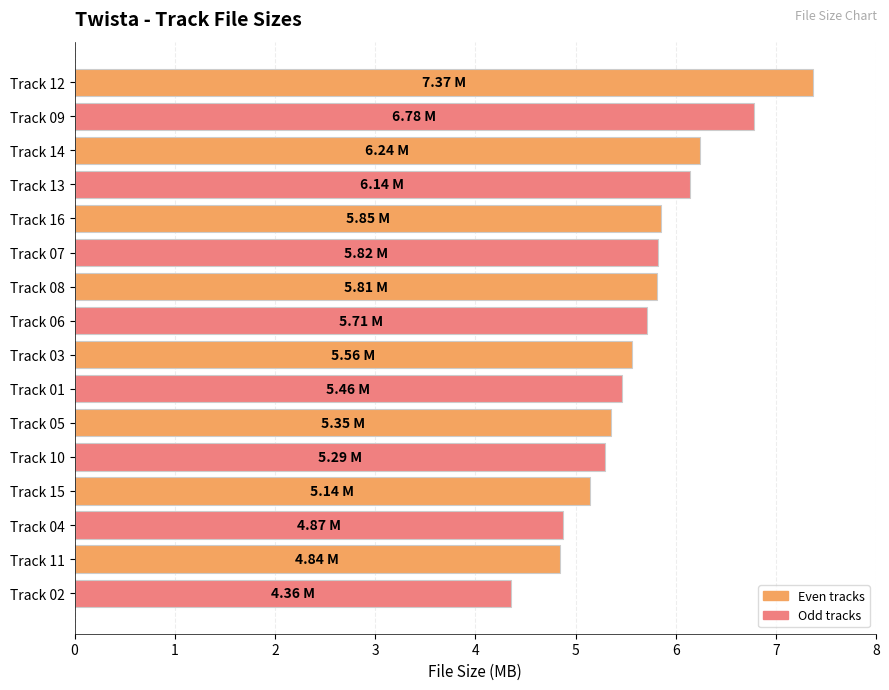

What is the sum of the values at Track 05 and Track 08?

11.2